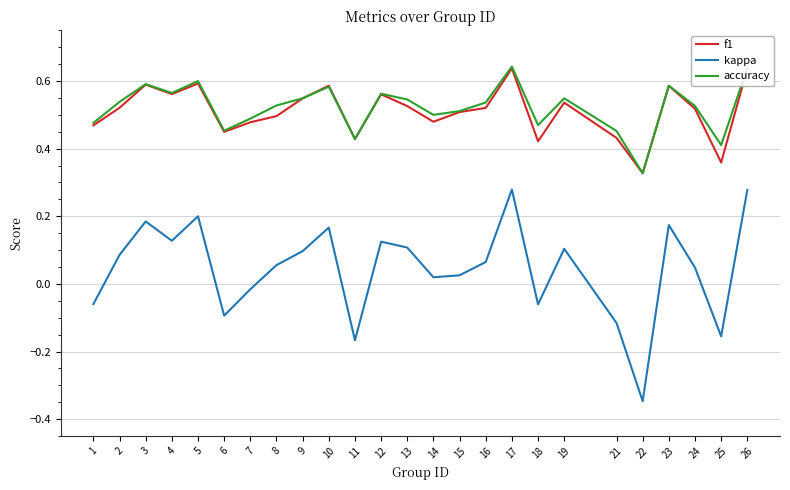

At which category does the chart reach its minimum across all series?

22